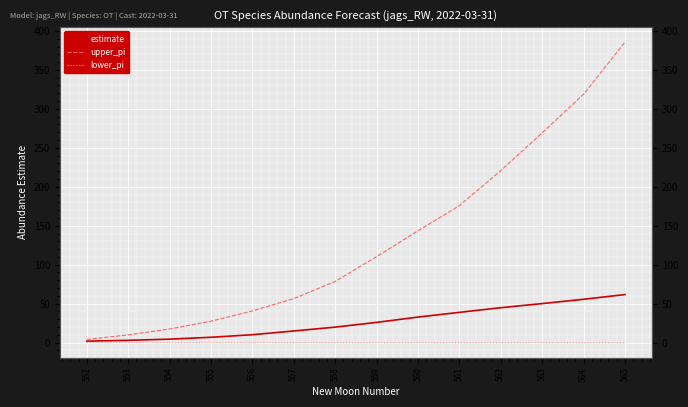

List the series in order of their peak value, highest first.

upper_pi, estimate, lower_pi